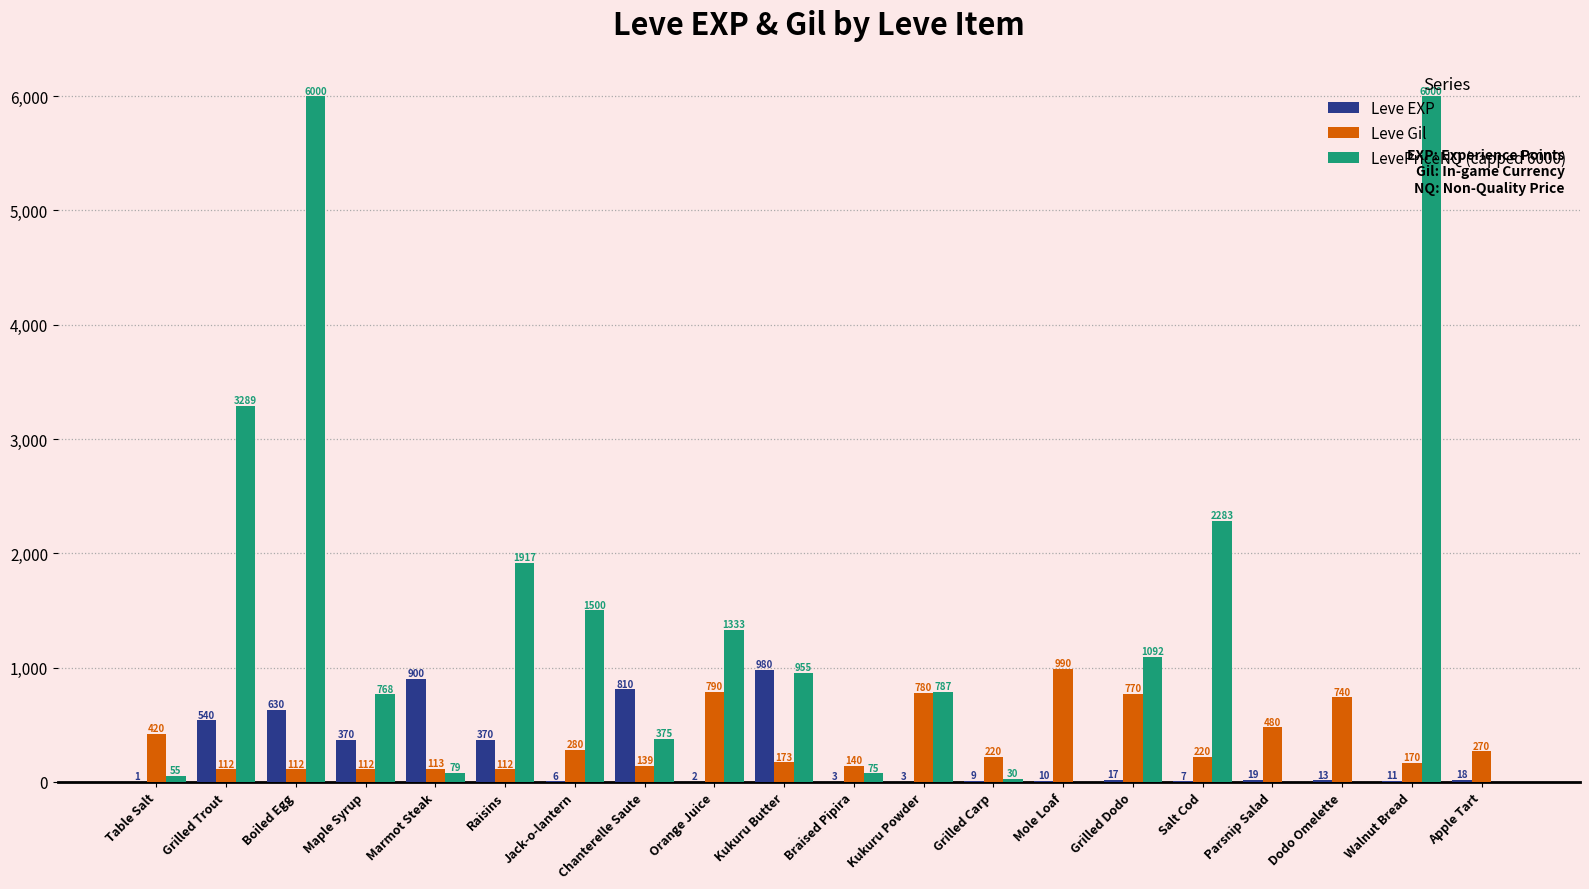

True or false: Leve EXP has a value of 562.4 at Chanterelle Saute.

False